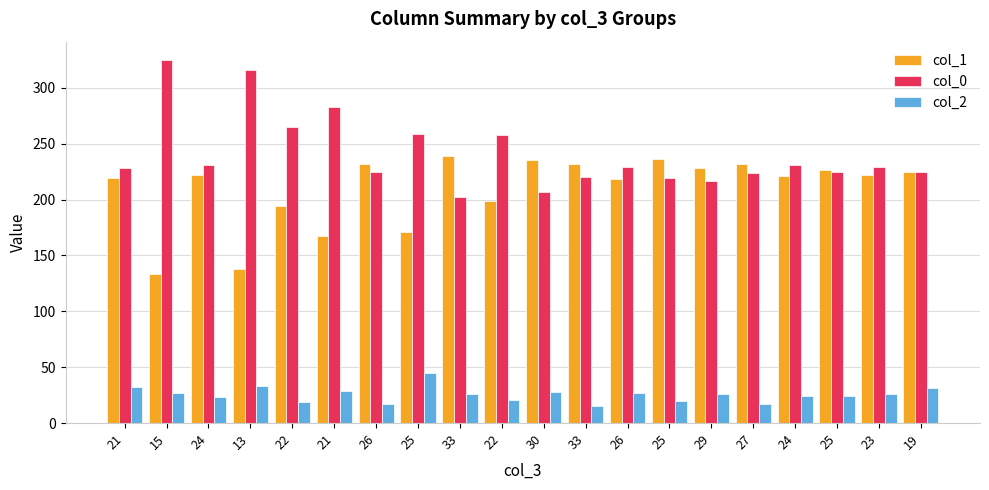

How many data points in col_2 are less than 26?

9